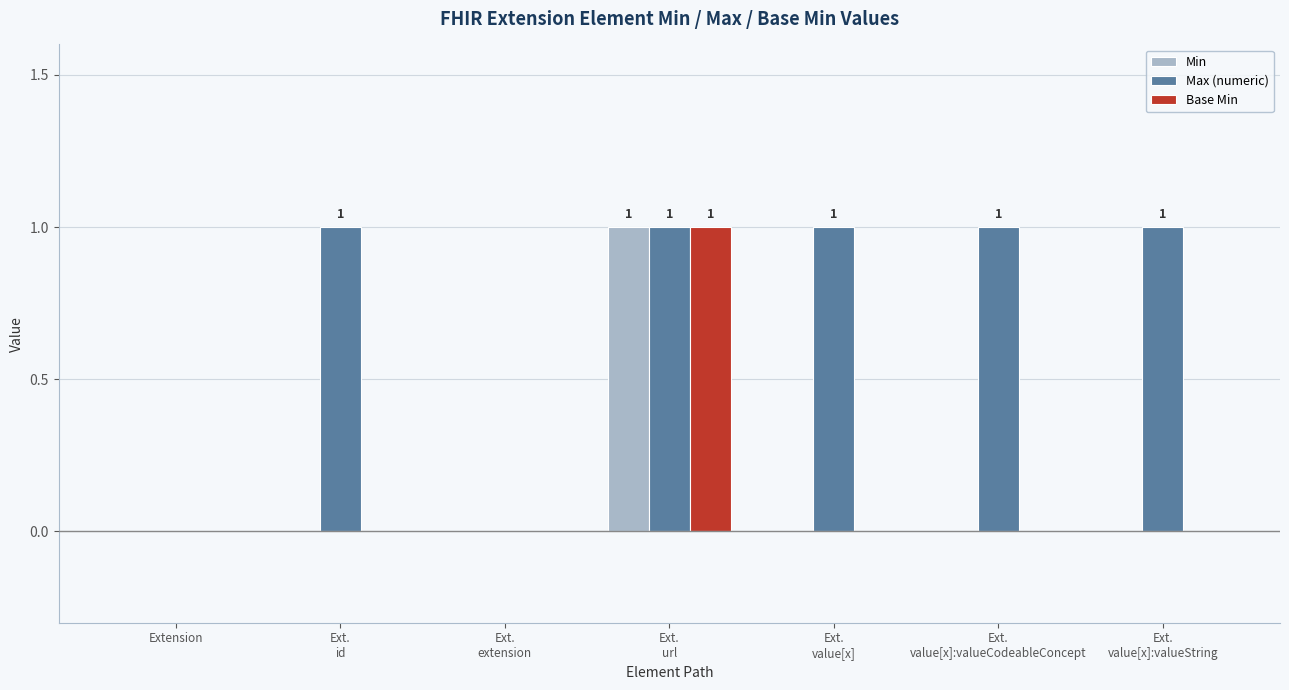

What is the sum of all Max (numeric) values?

5